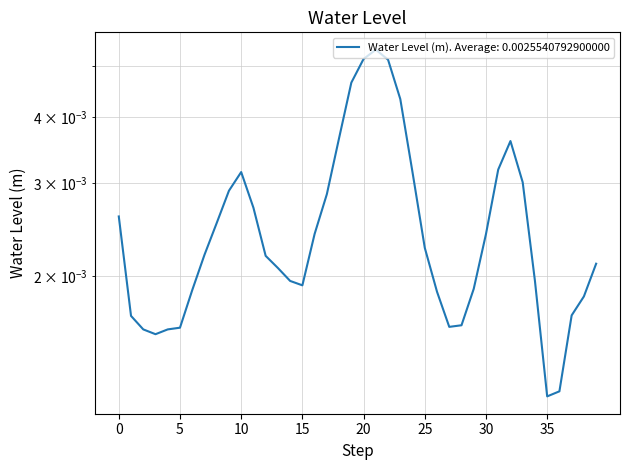

How many values are between 0 and 1?

40